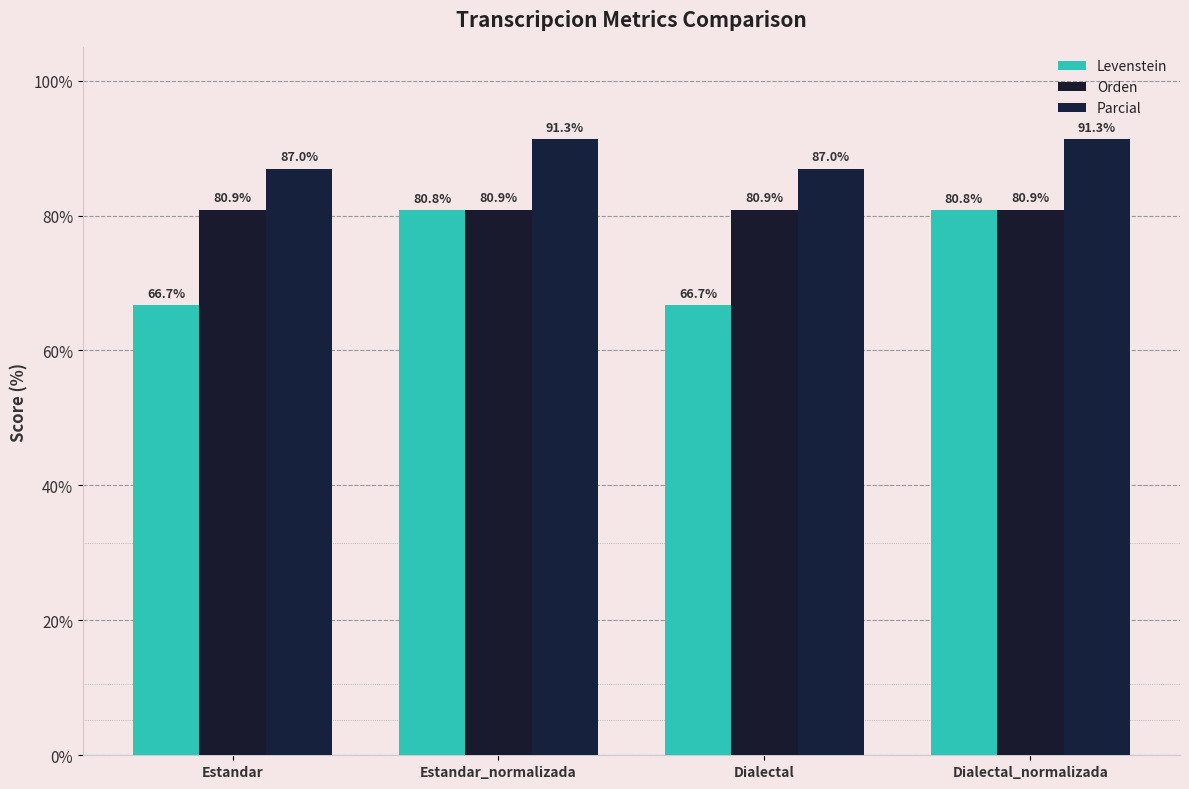

What position from the left is Dialectal?

3